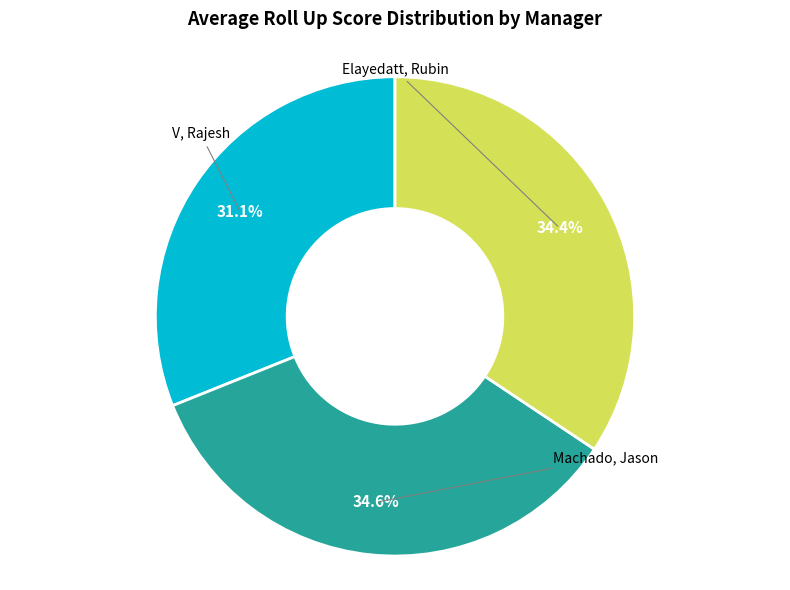

What is the smallest slice in the pie chart?

V, Rajesh